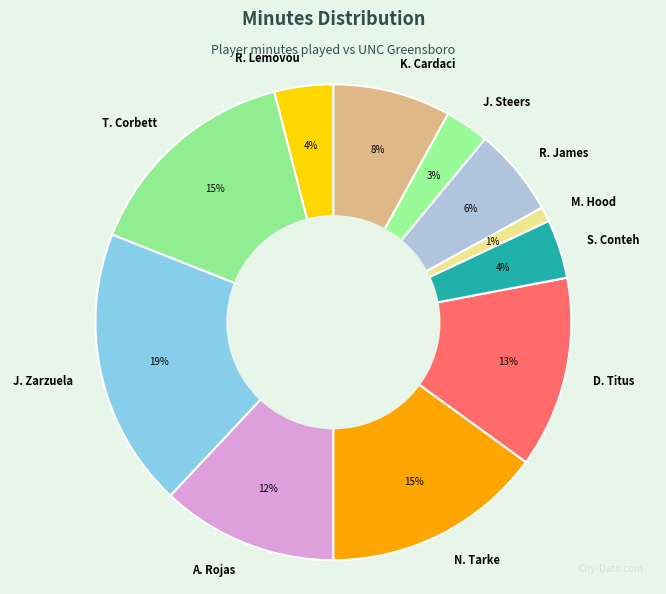

How many segments does this pie chart have?

11